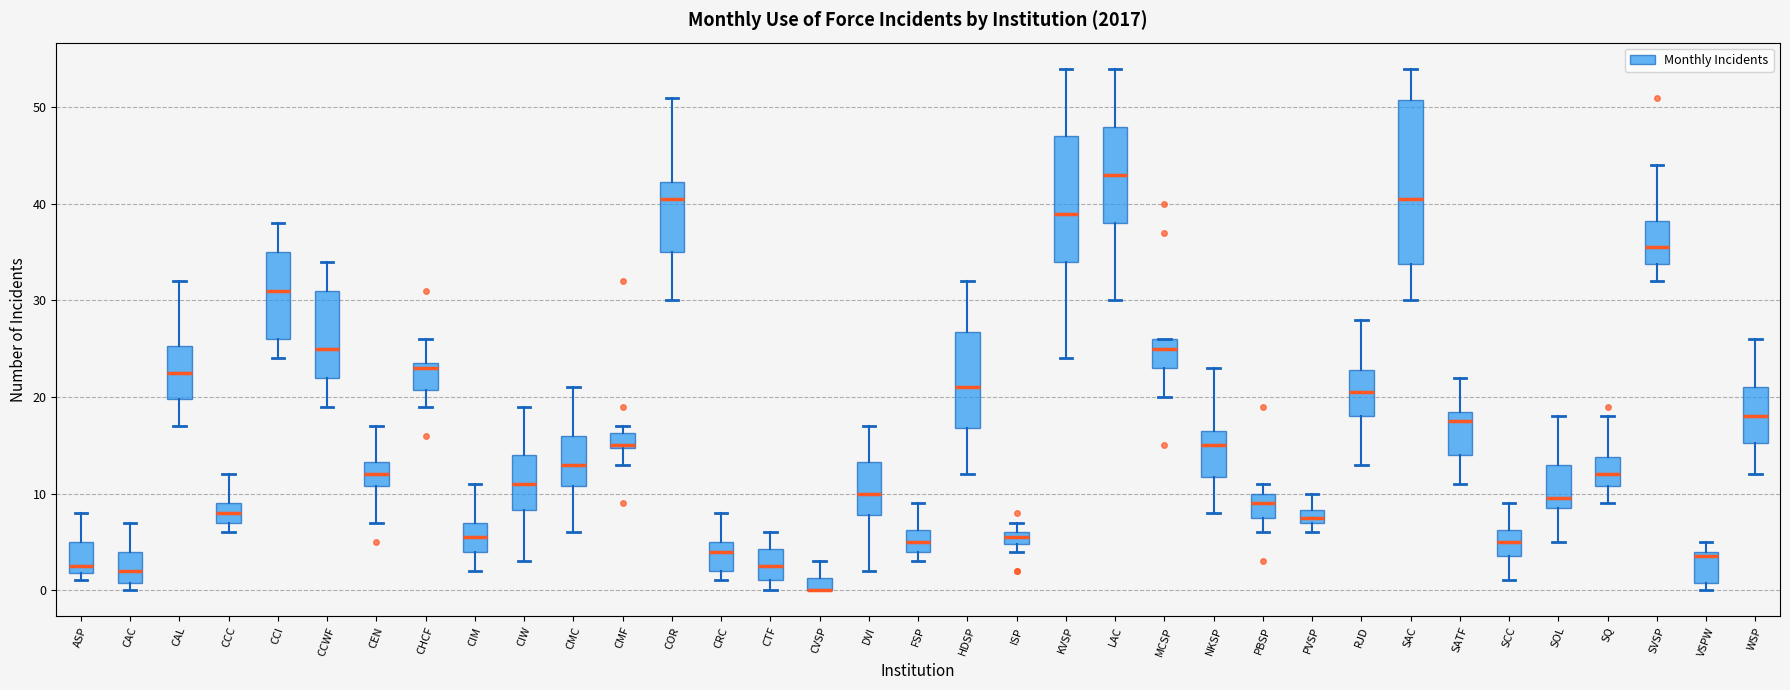

Comparing the boxes themselves (not the whiskers), which one is the tallest?

SAC